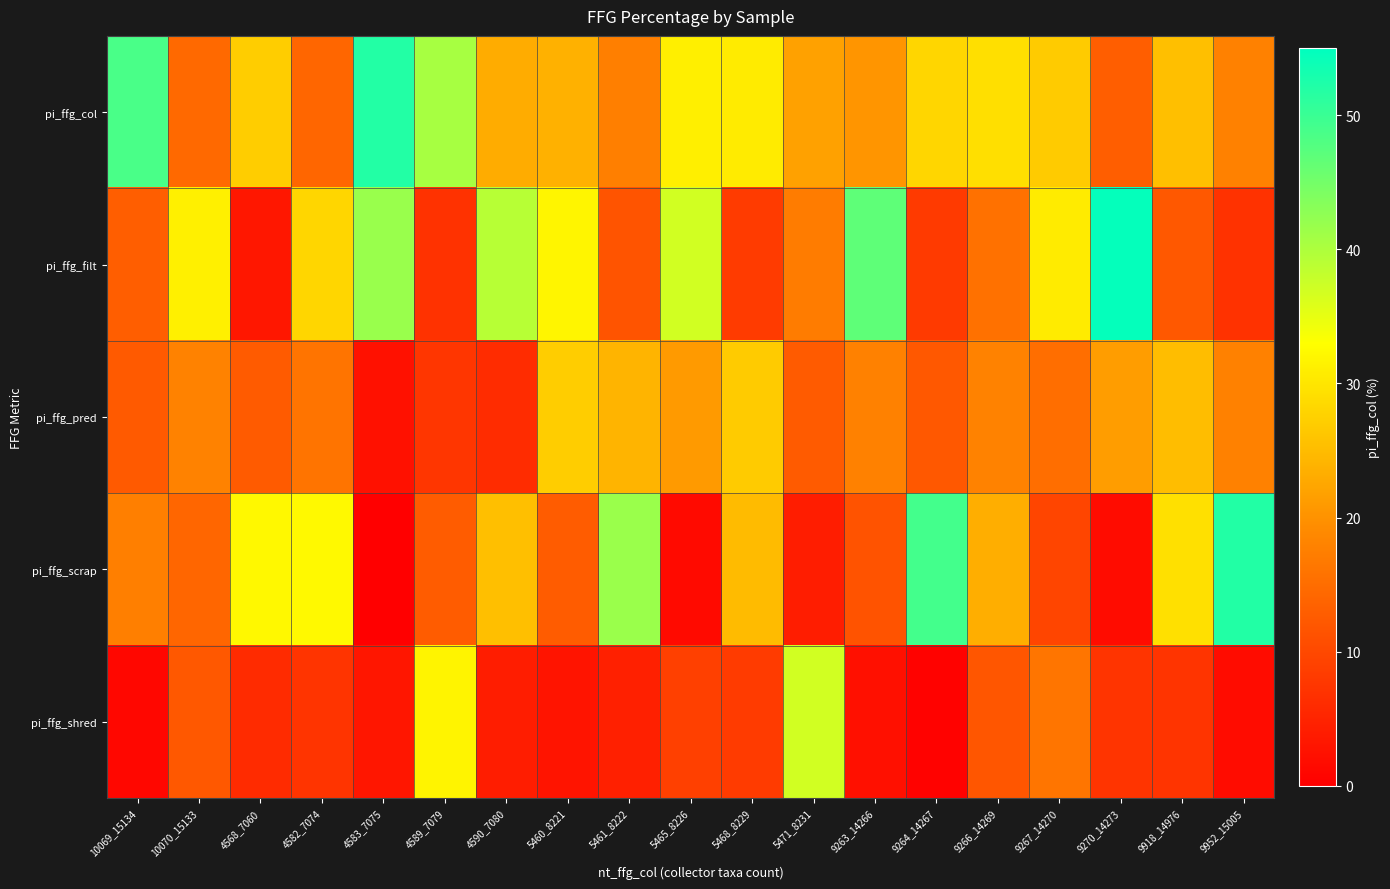

Which category has the lowest value across all series?

4583_7075